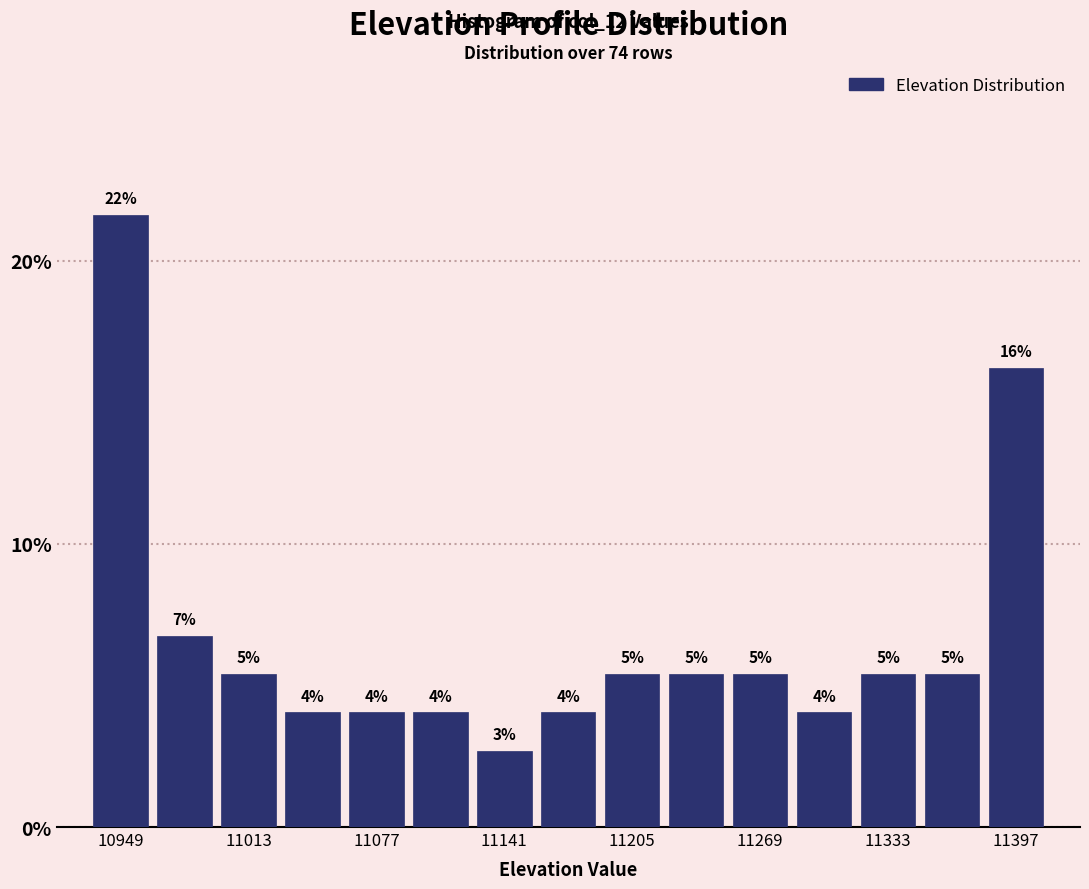

Read against the x-axis, roughly where is the centre of the tallest bar?

10950